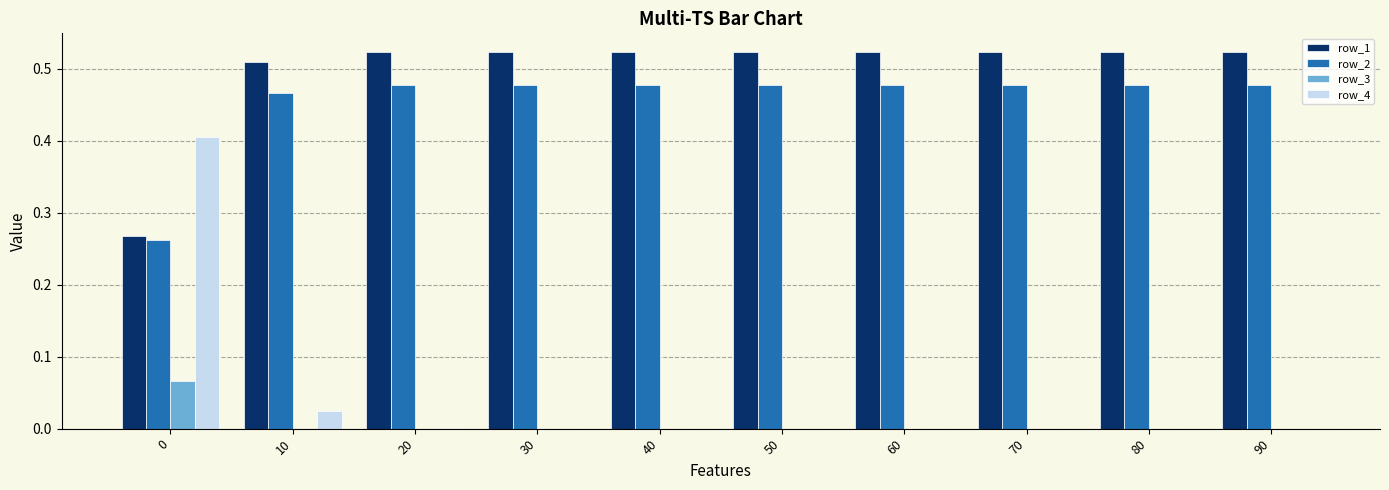

What is the sum of all row_1 values?

5.0